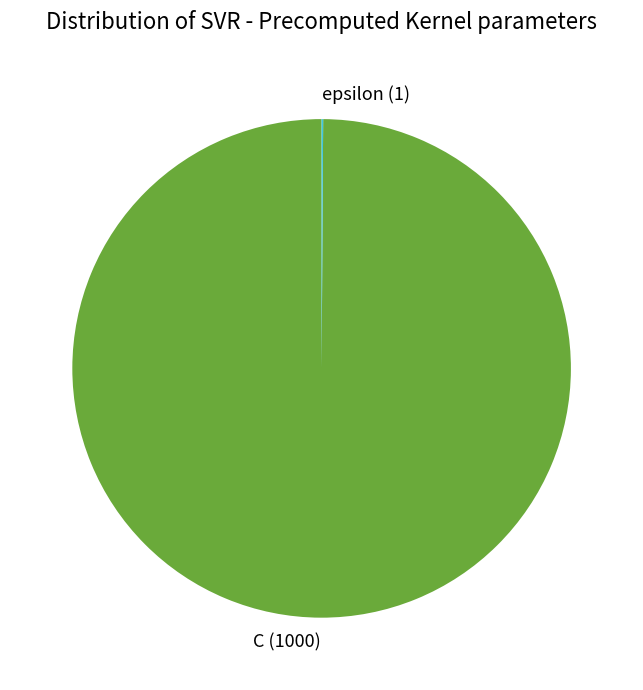

Which category accounts for the majority?

C